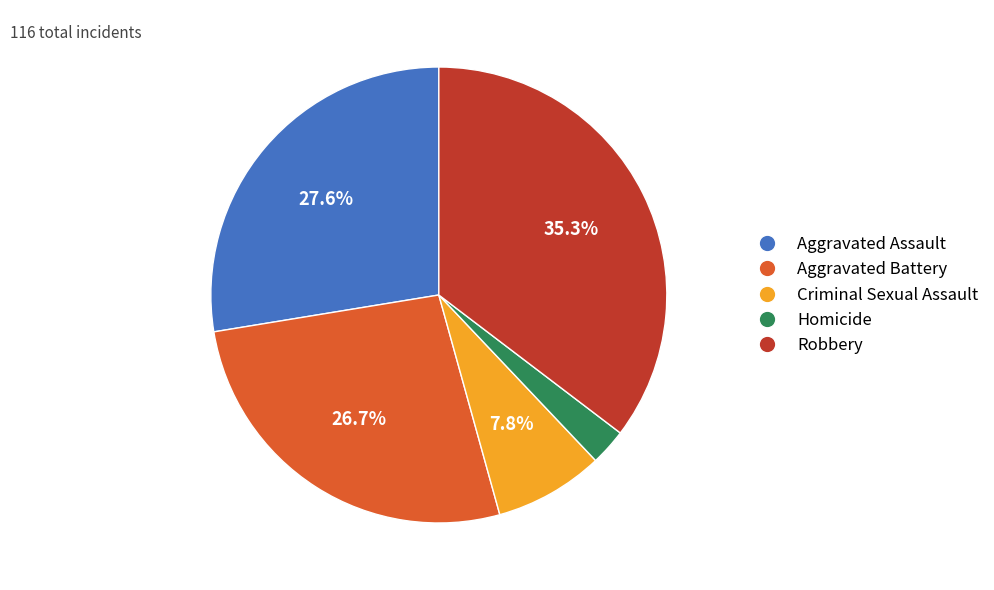

To the nearest percent, what portion does Robbery represent?

35%